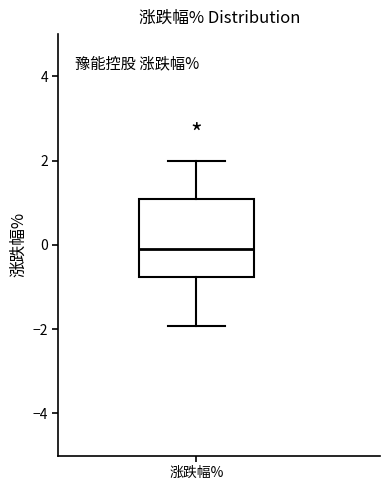

Read this box plot against the y-axis: the position of the median line, the range covered by the box, and the ends of both whiskers. The values are not printed on the chart, so give them approximately, as read against the axis.

median 0.0, box -0.8 to 1.0, whiskers -2.0 to 2.0